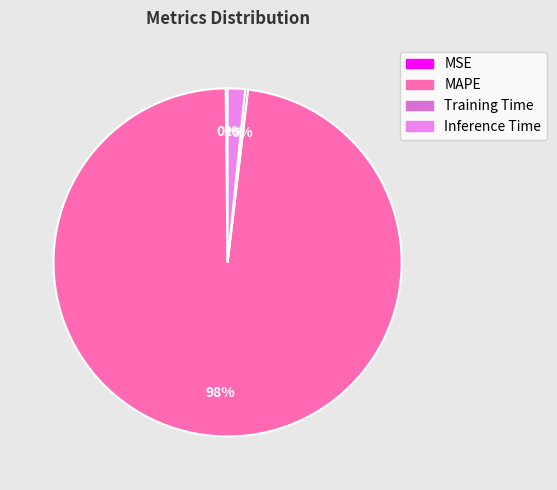

Which slice is the largest?

MAPE